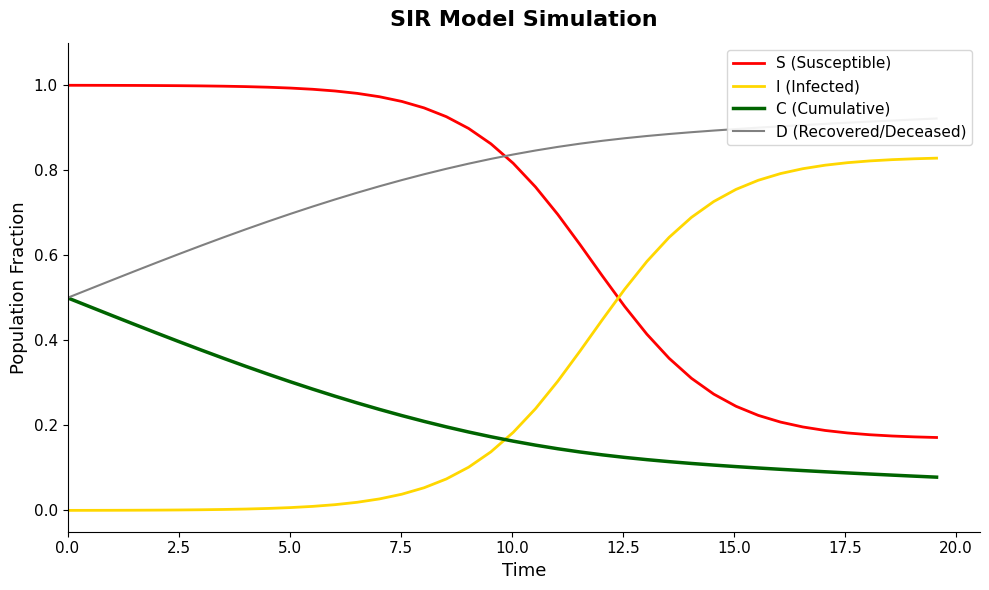

True or false: I (Infected) and S (Susceptible) cross at least once.

True